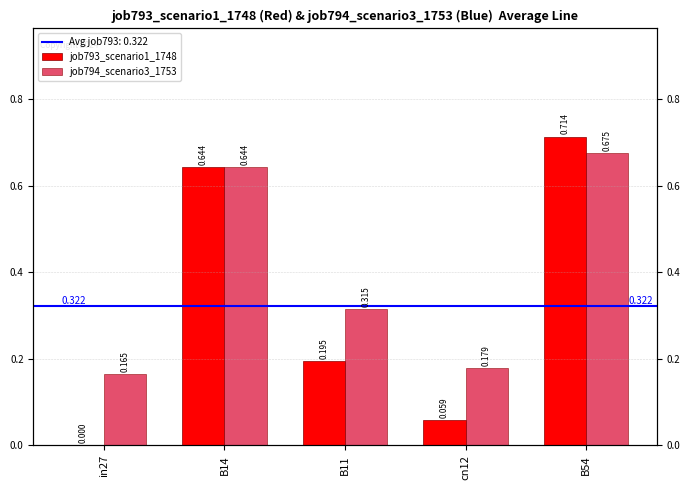

What position from the left is cn12?

4